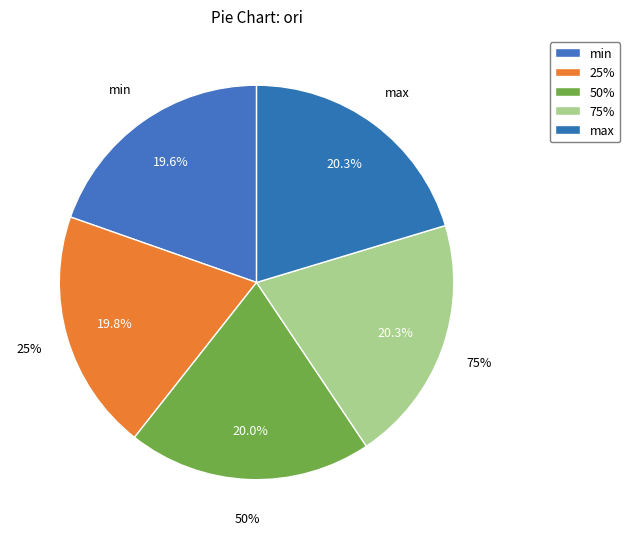

Do 50% and min together represent more than half of the pie?

No